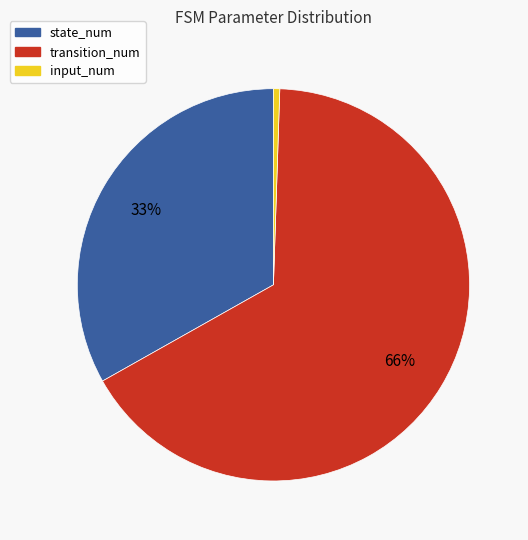

Which has a higher value, input_num or transition_num?

transition_num